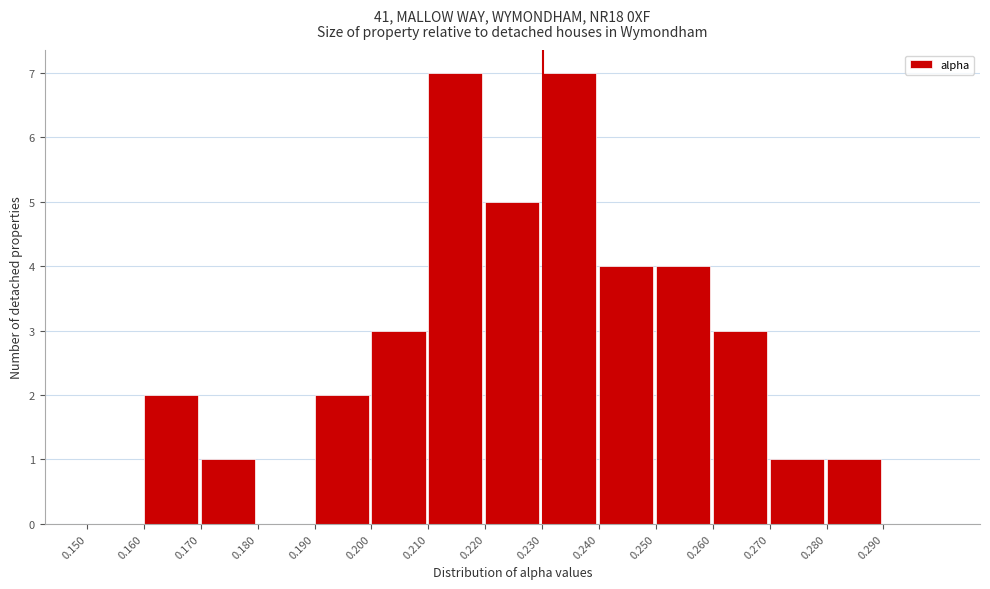

Reading left to right, list every bar in this chart as the range it spans on the x-axis followed by its height. The values are not printed on the chart, so give them approximately, as read against the axis.

0.15 to 0.16: 0
0.16 to 0.17: 2
0.17 to 0.18: 1
0.18 to 0.19: 0
0.19 to 0.20: 2
0.20 to 0.21: 3
0.21 to 0.22: 7
0.22 to 0.23: 5
0.23 to 0.24: 7
0.24 to 0.25: 4
0.25 to 0.26: 4
0.26 to 0.27: 3
0.27 to 0.28: 1
0.28 to 0.29: 1
0.29 to 0.30: 0